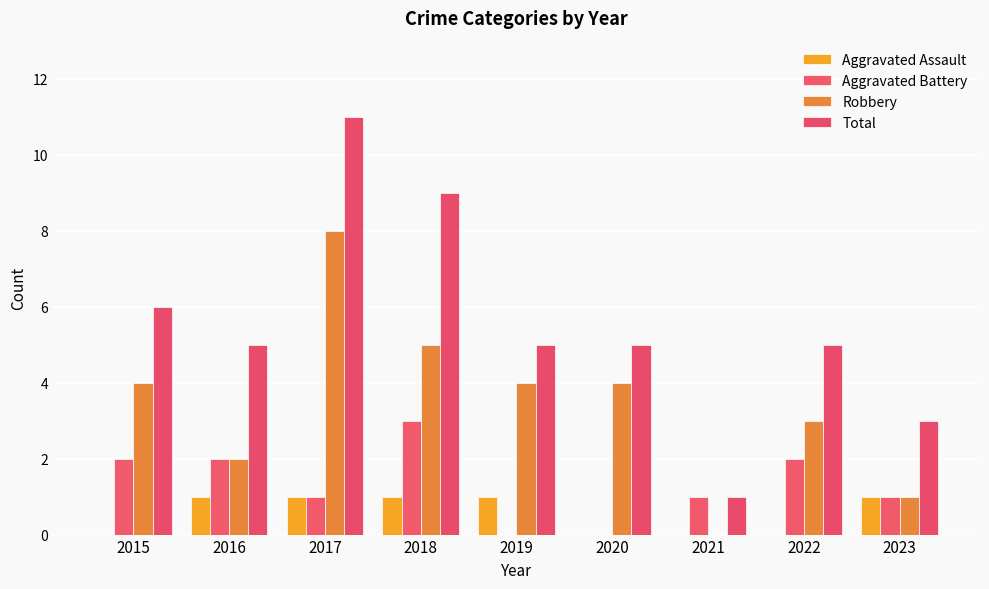

How many data points does each series have?

9